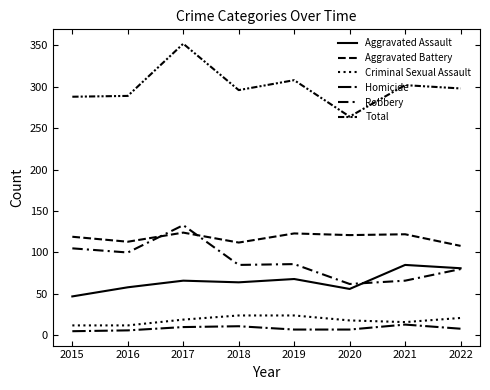

Does the chart have visible grid lines?

No